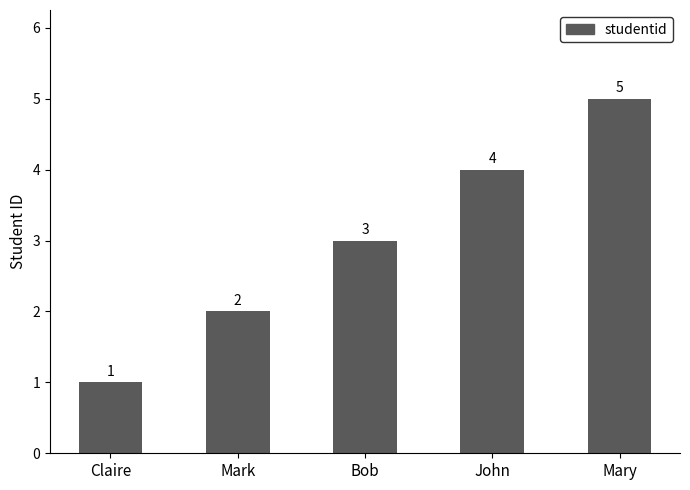

List the labels in order of value, smallest first.

Claire, Mark, Bob, John, Mary